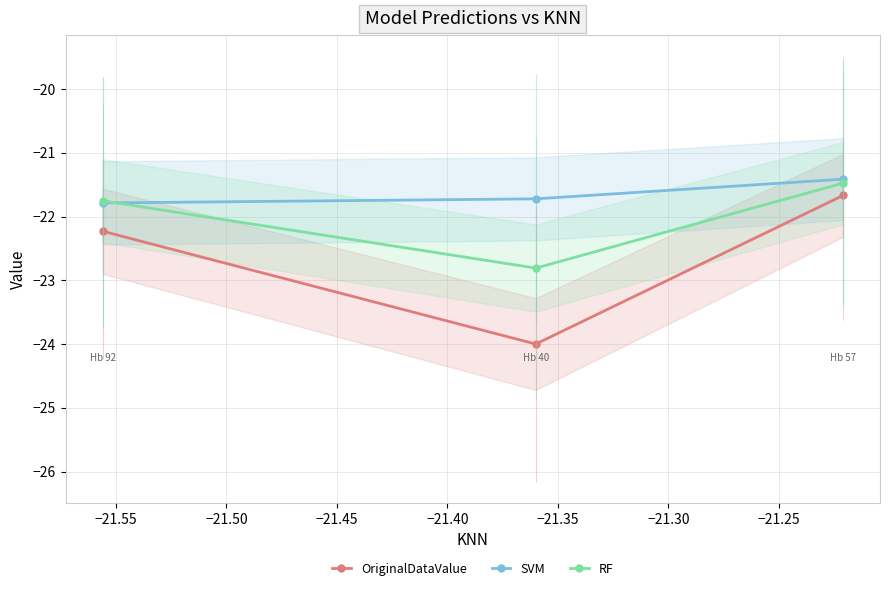

What is the value of the SVM point at the 2nd from the left?

-21.7